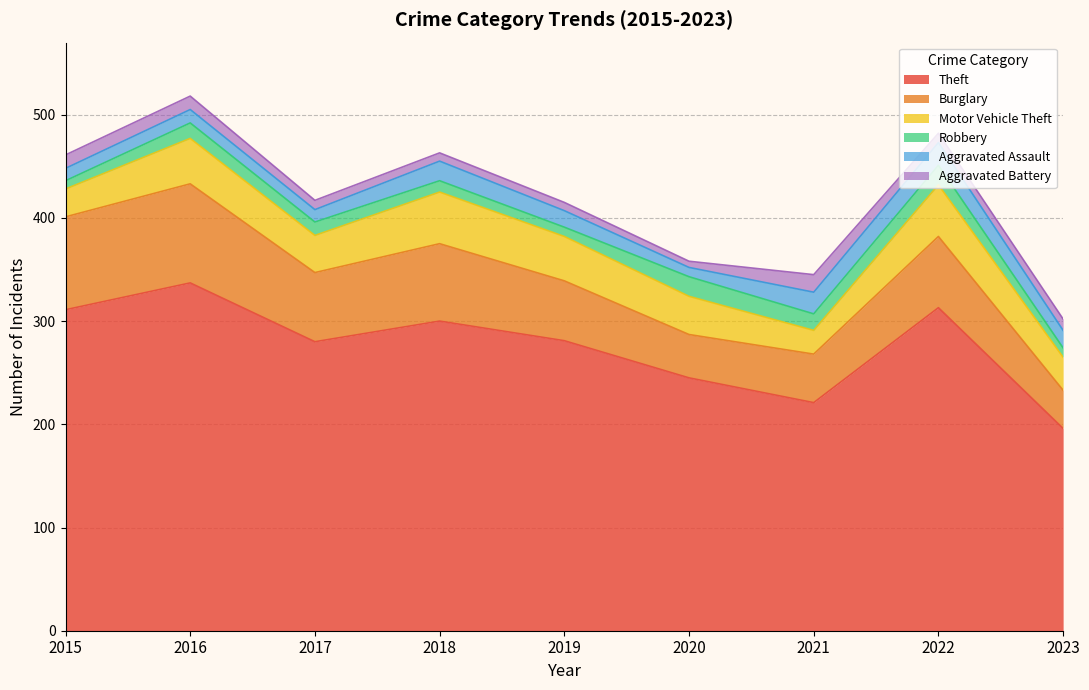

What is the difference between the maximum and minimum values in the Burglary series?

59